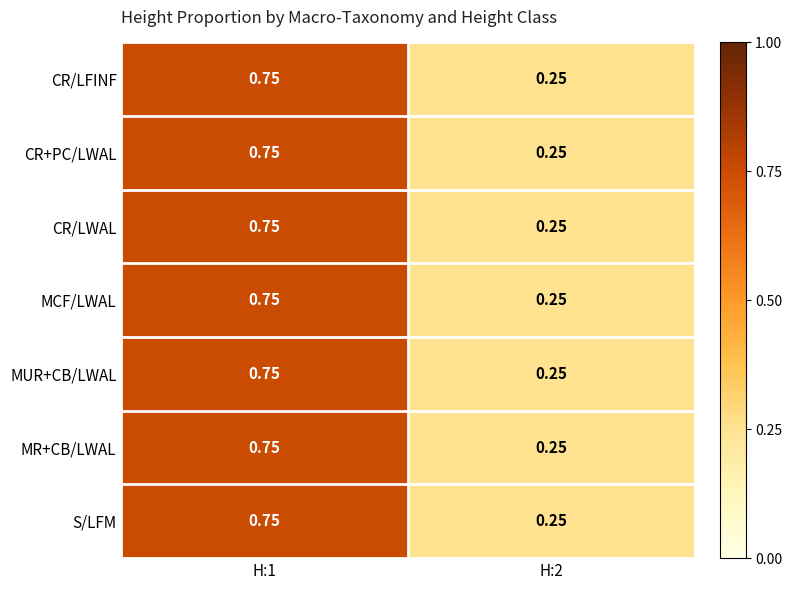

Reading left to right, list all the values displayed in this chart.

CR/LFINF: H:1=0.8	H:2=0.2
CR+PC/LWAL: H:1=0.8	H:2=0.2
CR/LWAL: H:1=0.8	H:2=0.2
MCF/LWAL: H:1=0.8	H:2=0.2
MUR+CB/LWAL: H:1=0.8	H:2=0.2
MR+CB/LWAL: H:1=0.8	H:2=0.2
S/LFM: H:1=0.8	H:2=0.2